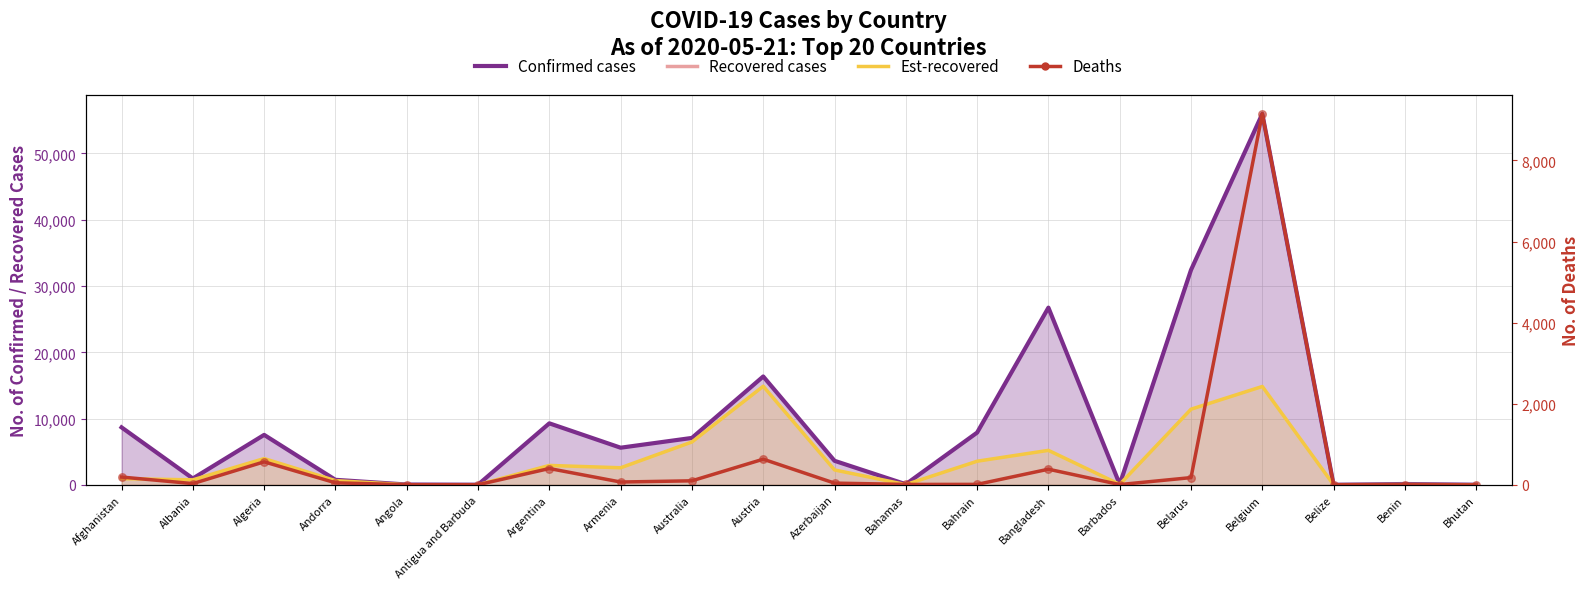

Is the value of Confirmed cases at Azerbaijan greater than the value of Recovered cases at Bangladesh?

No